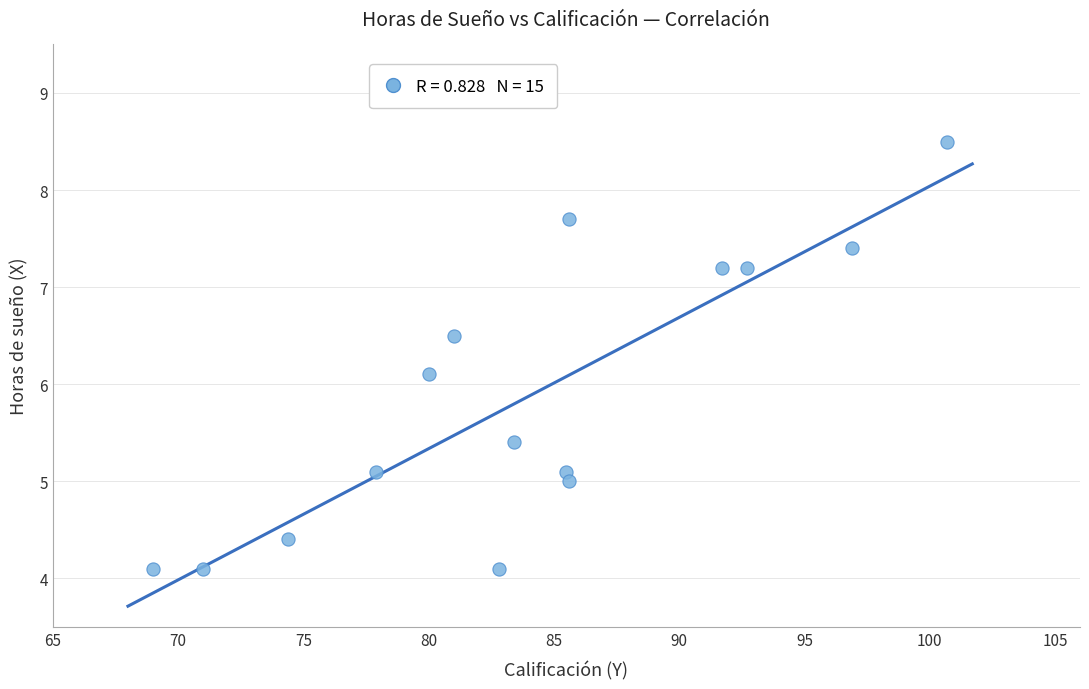

What is the range of Y values (max minus min)?

4.4